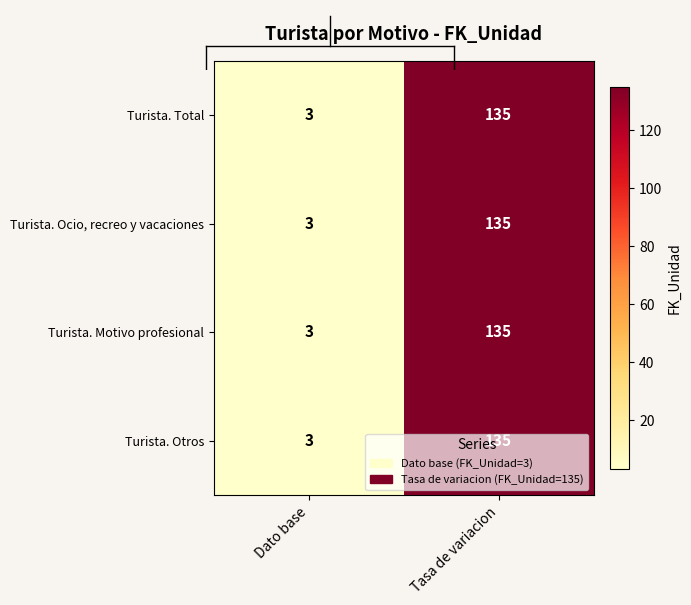

What is the lowest value of the Turista. Ocio, recreo y vacaciones series?

3